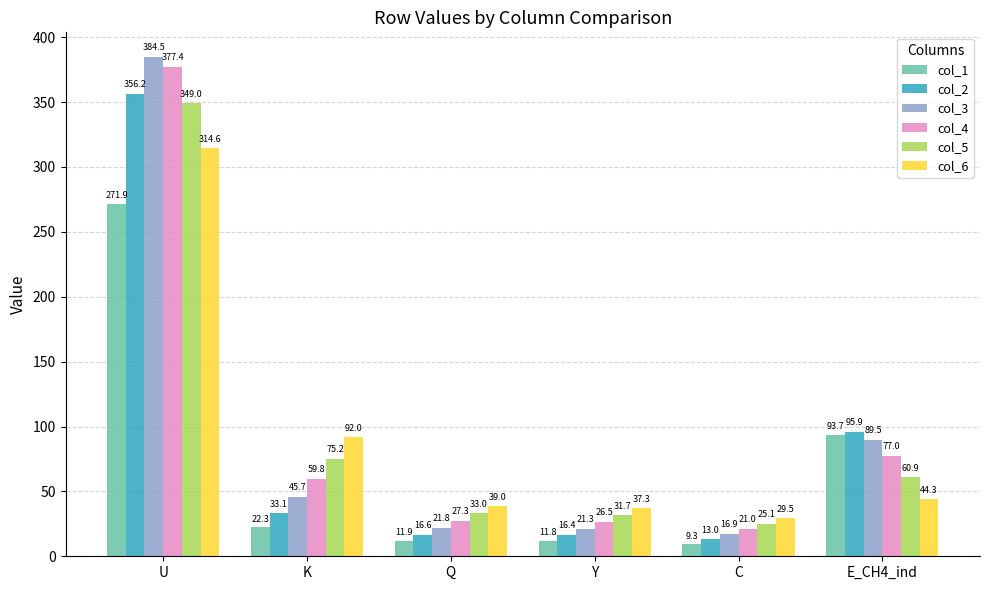

Is the value of col_6 at C greater than the value of col_5 at Q?

No